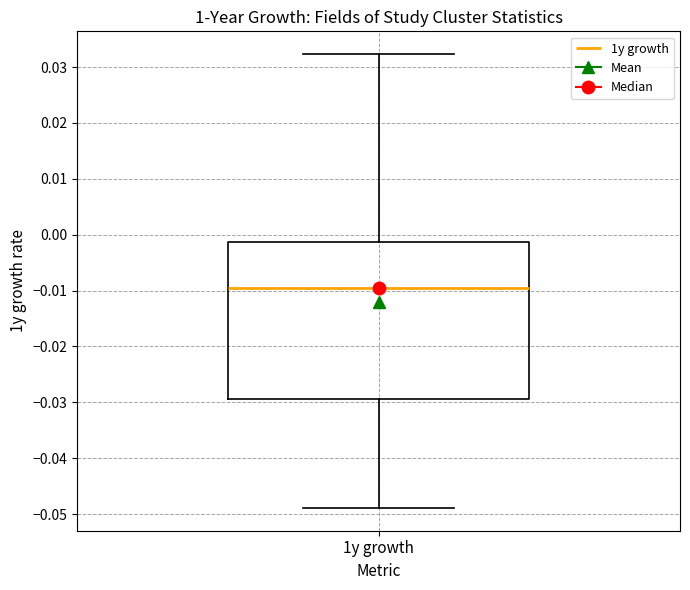

Transcribe this box plot: give where the median line is, the range the box spans, and where the two whiskers end, as read against the y-axis. The values are not printed on the chart, so give them approximately, as read against the axis.

median -0.010, box -0.029 to -0.001, whiskers -0.049 to 0.032